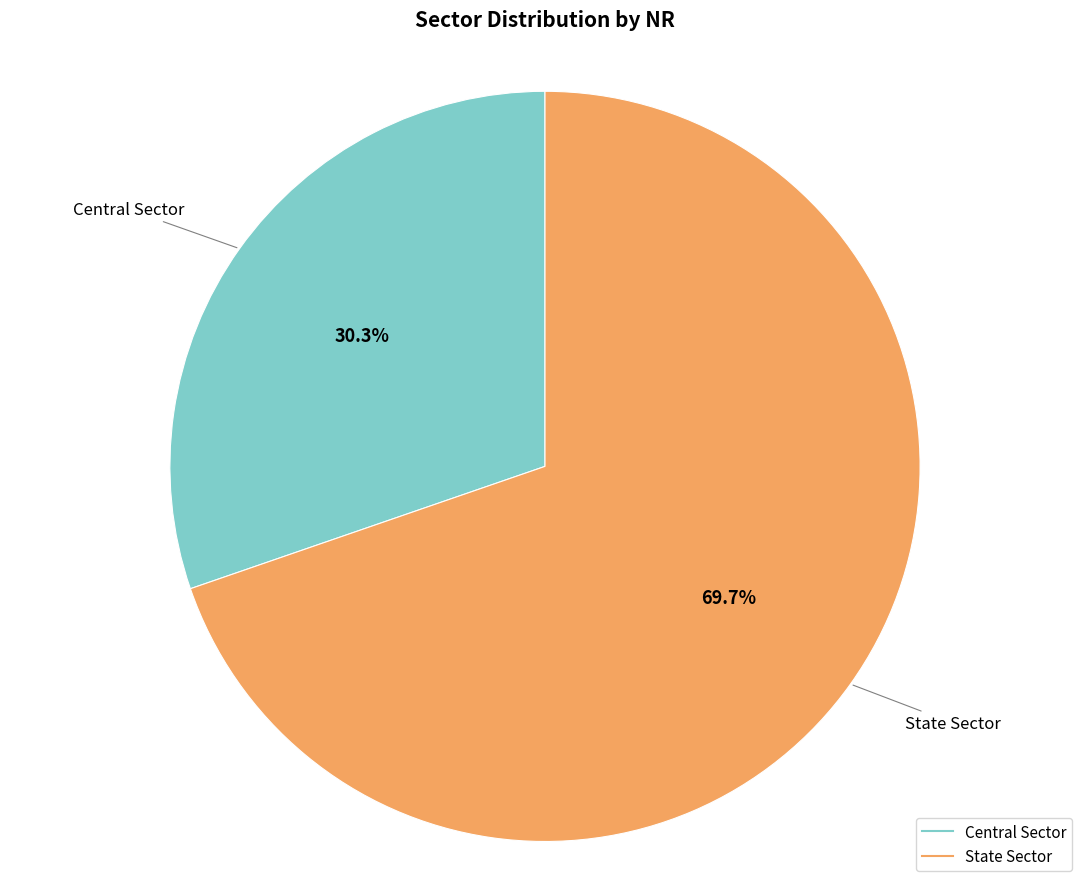

To the nearest percent, what is the difference between the largest and smallest slice percentages?

39%